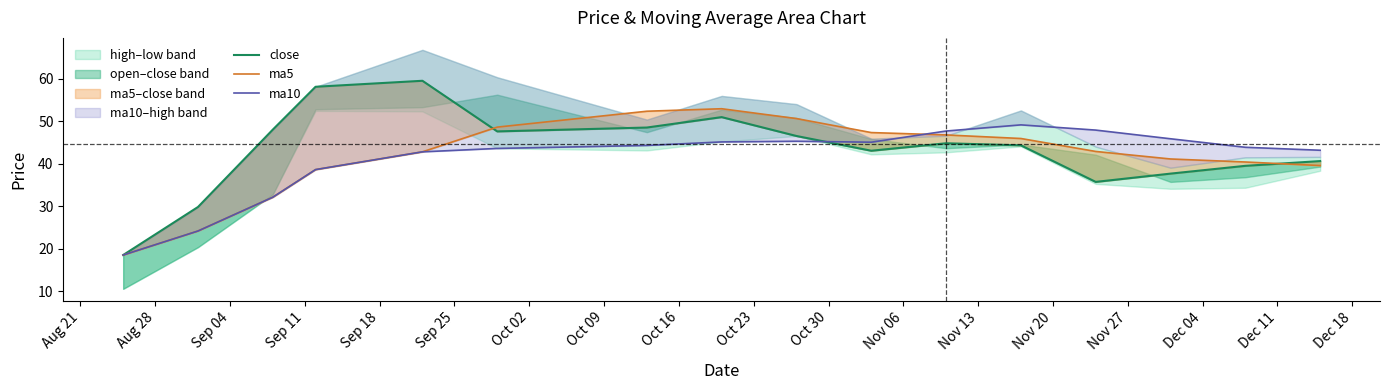

At Nov 06, list the series in order from smallest to largest.

close, ma5, ma10